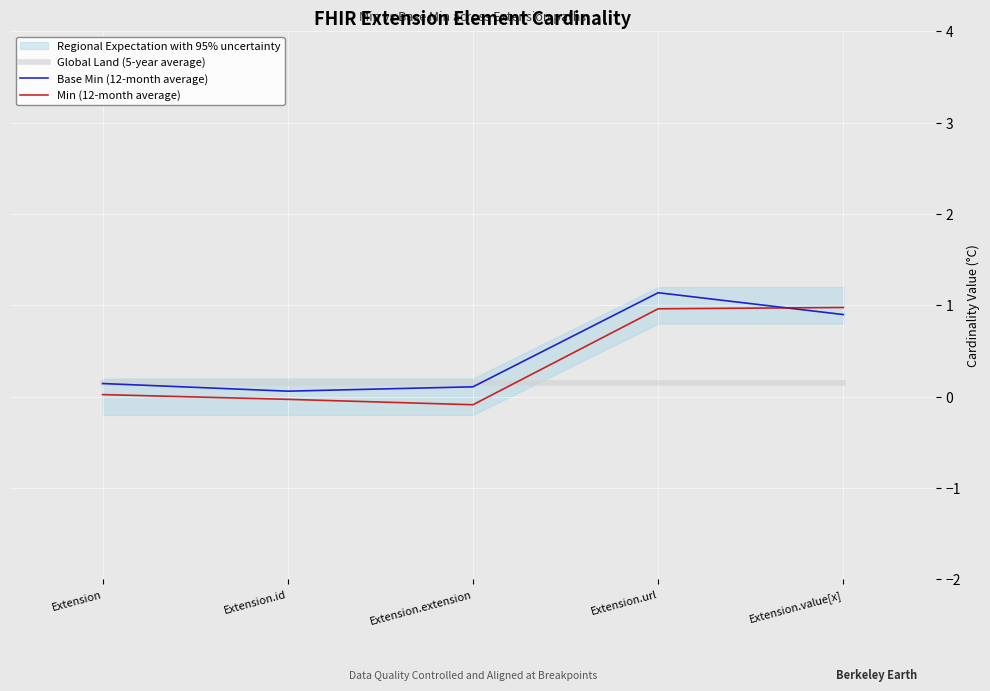

List the series in order of their overall mean, highest first.

Base Min (12-month average), Min (12-month average), Global Land (5-year average)